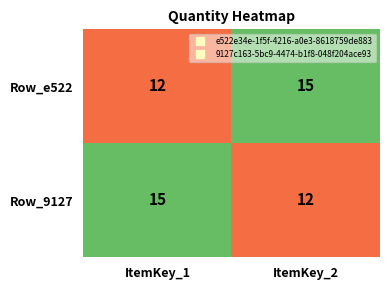

Reading left to right, what are all the values shown in this chart?

Row_e522: ItemKey_1=12	ItemKey_2=15
Row_9127: ItemKey_1=15	ItemKey_2=12